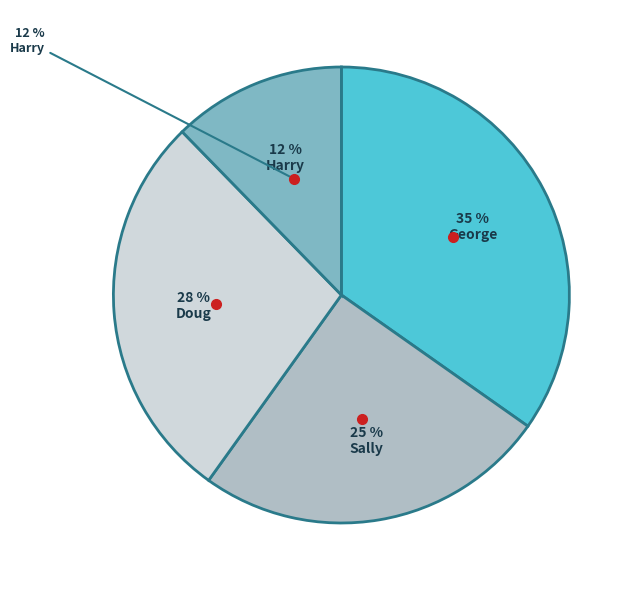

How much of the chart is everything except Doug?

72.2%